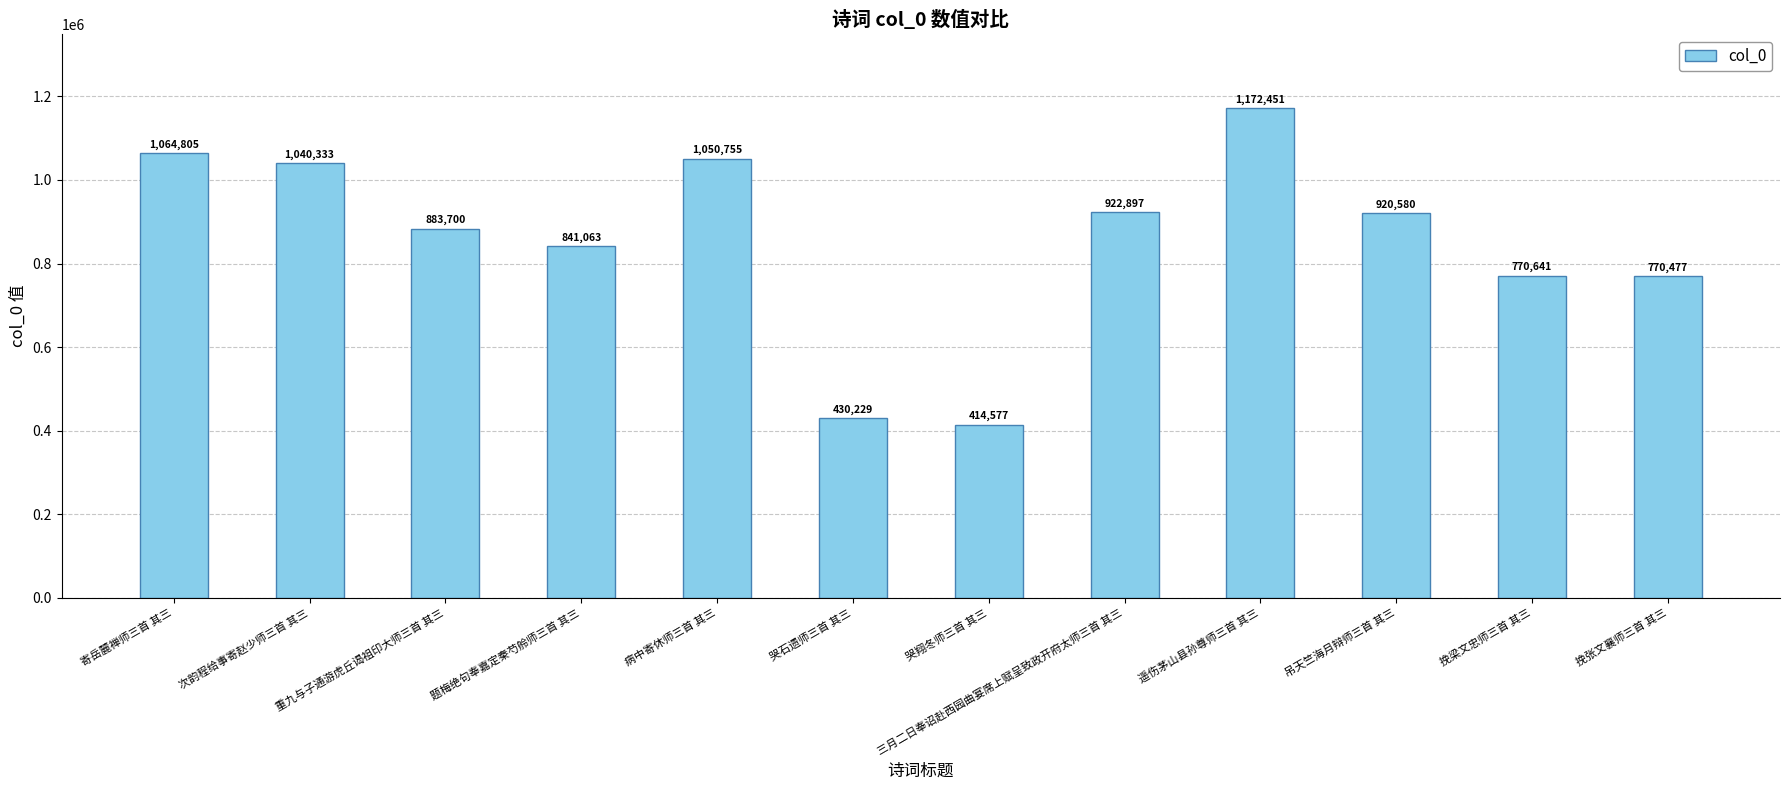

The chart shows a value of 1749807 at 寄岳麓禅师三首 其三. True or false?

False